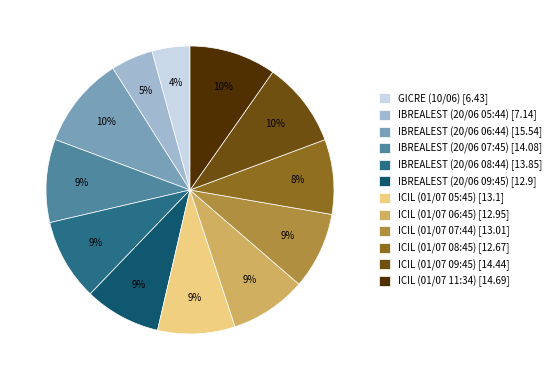

Is the sum of ICIL (01/07 05:45) [13.1] and IBREALEST (20/06 06:44) [15.54] greater than half?

No